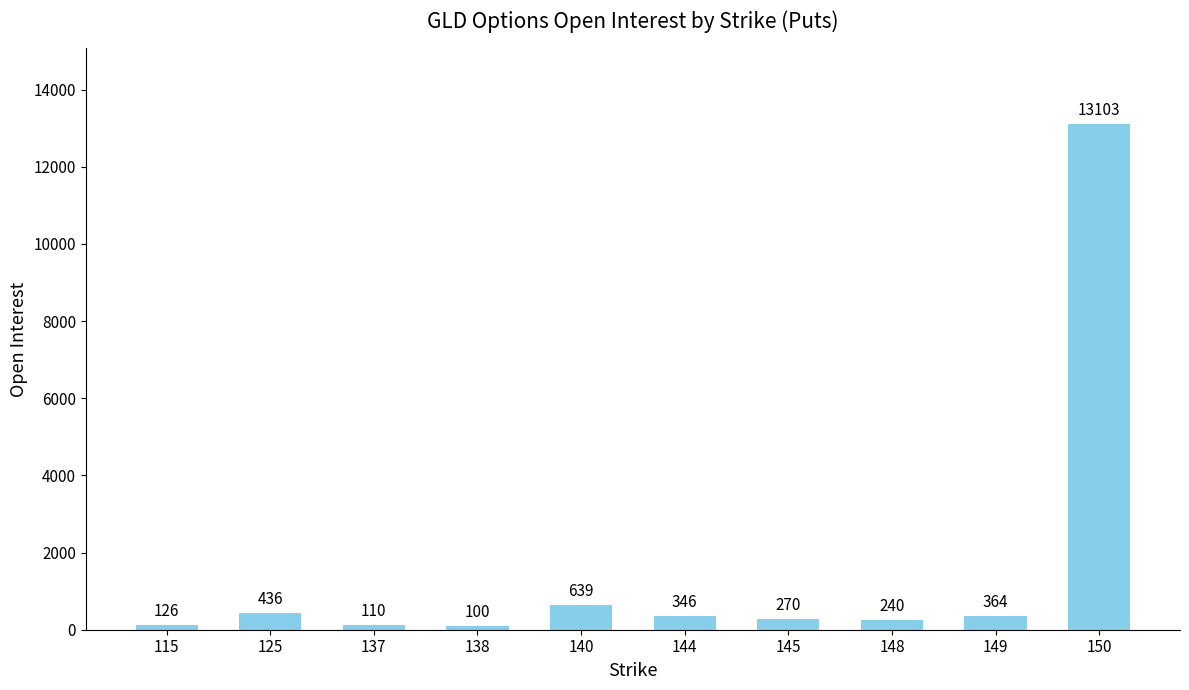

The chart shows a value of 100 at 138. True or false?

True